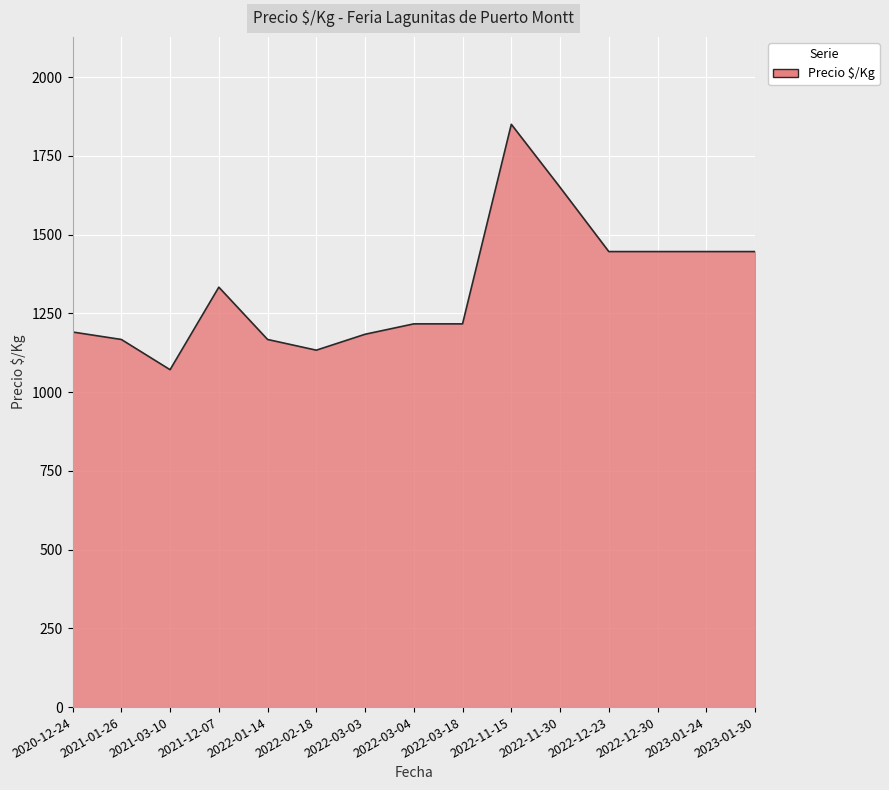

Where is the first local minimum?

2021-03-10